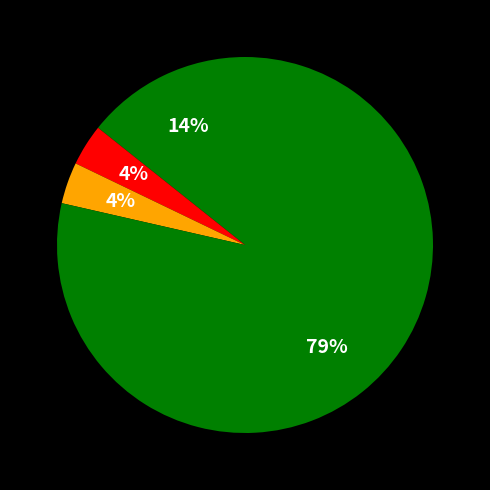

Which category has the smallest portion of the pie?

Aggravated Battery